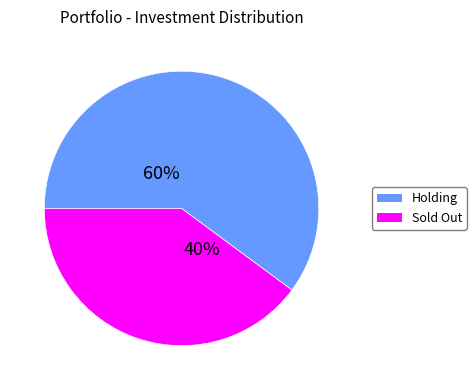

Is there any slice that represents more than half of the pie?

Yes